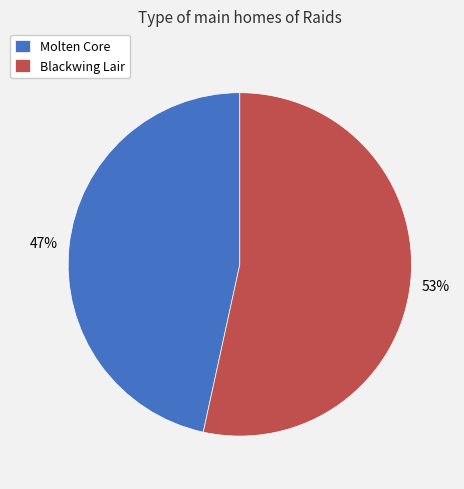

What percentage is the Blackwing Lair slice, to the nearest percent?

53%